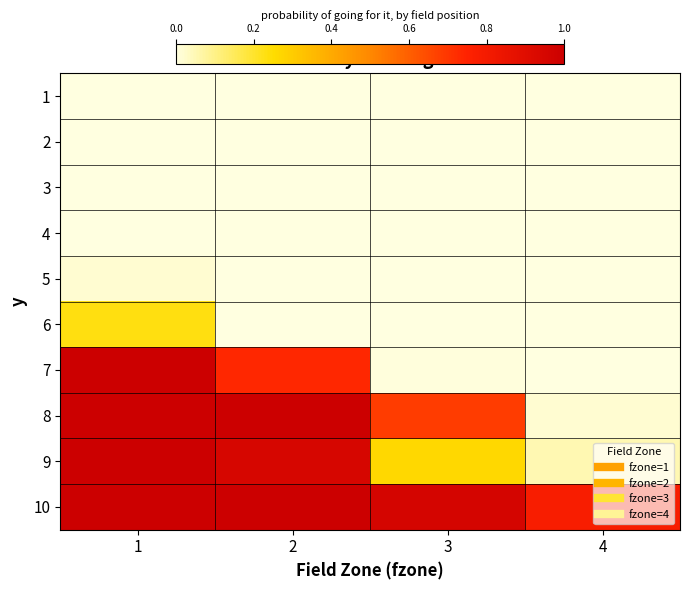

Count the number of data series in this chart.

10